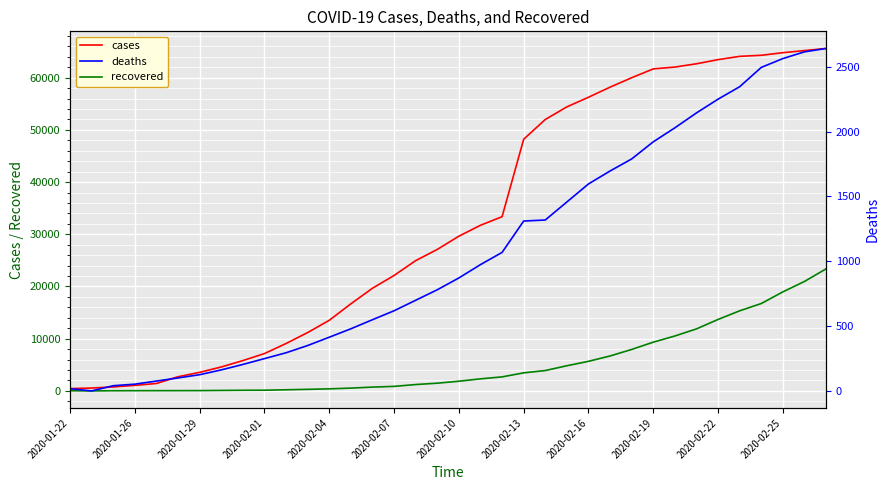

Which series has the widest spread of values?

cases